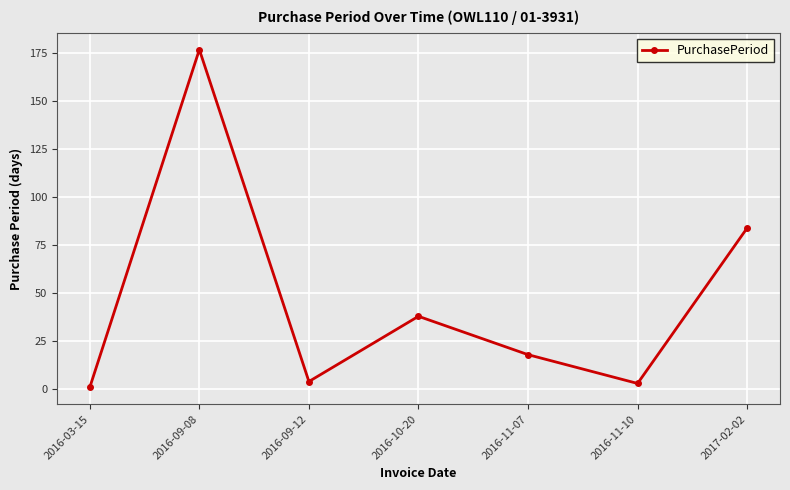

What is the sum of the values at 2016-11-10 and 2016-03-15?

4